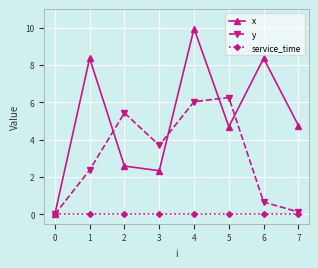

How many data points in x are less than 4?

3